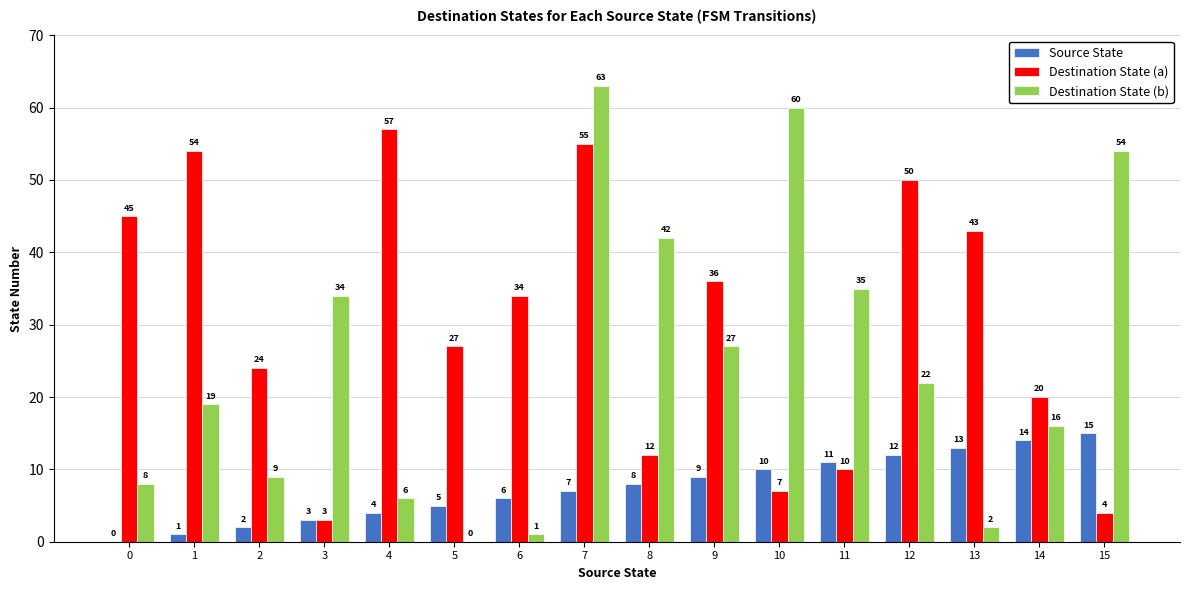

Between 0 and 8, which series saw the biggest shift?

Destination State (b)